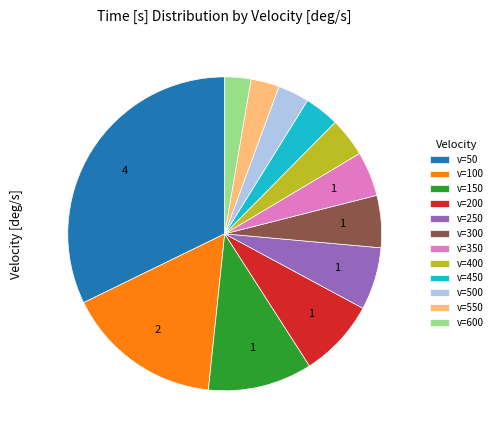

Is the sum of v=300 and v=250 greater than half?

No